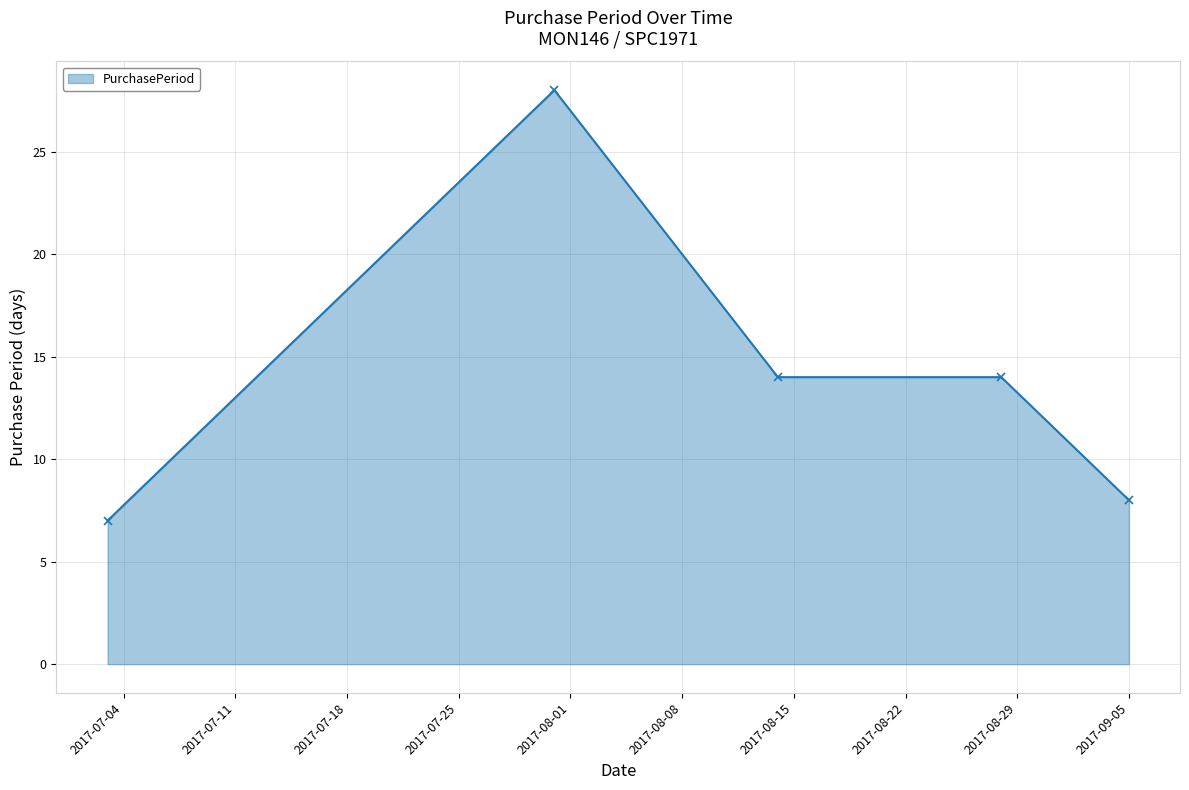

Does the chart have visible grid lines?

Yes